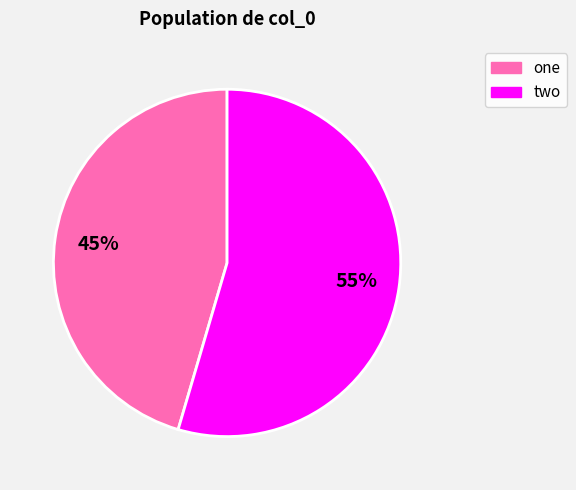

How many segments does this pie chart have?

2